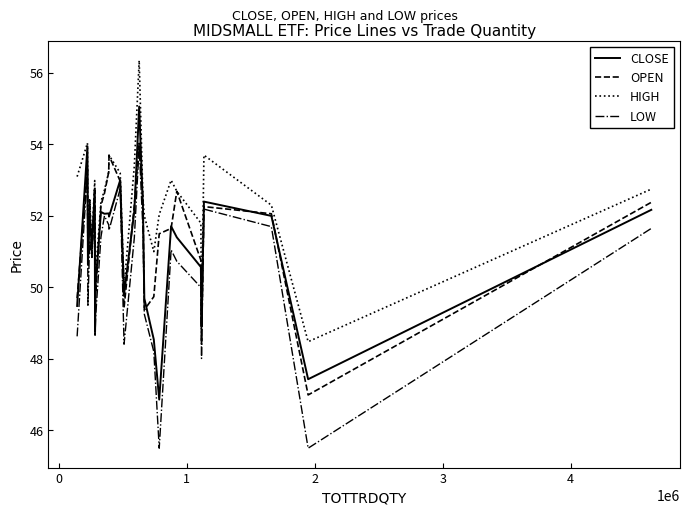

What is the maximum value for HIGH?

56.4